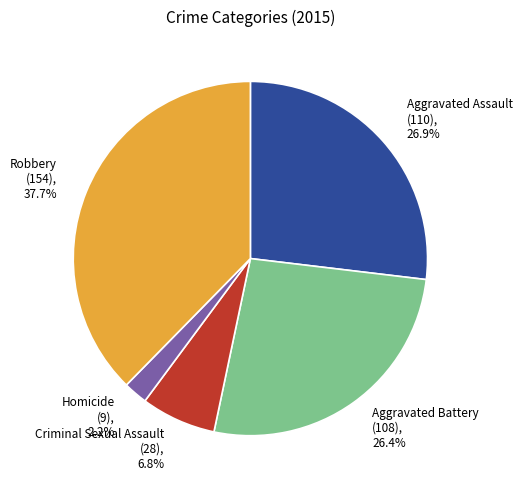

Is it true that Aggravated Assault is 16% of the pie?

False